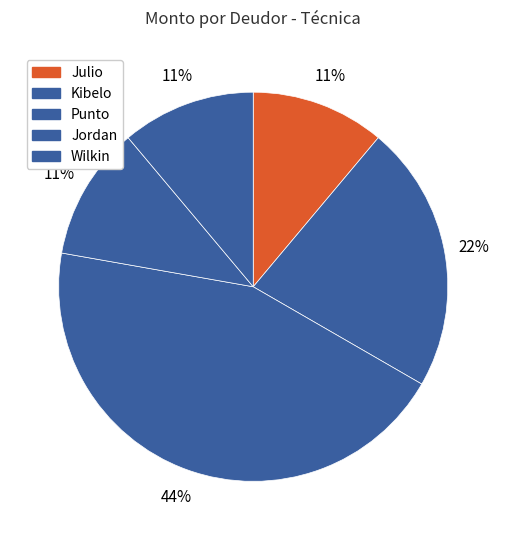

What is the smallest slice in the pie chart?

Julio